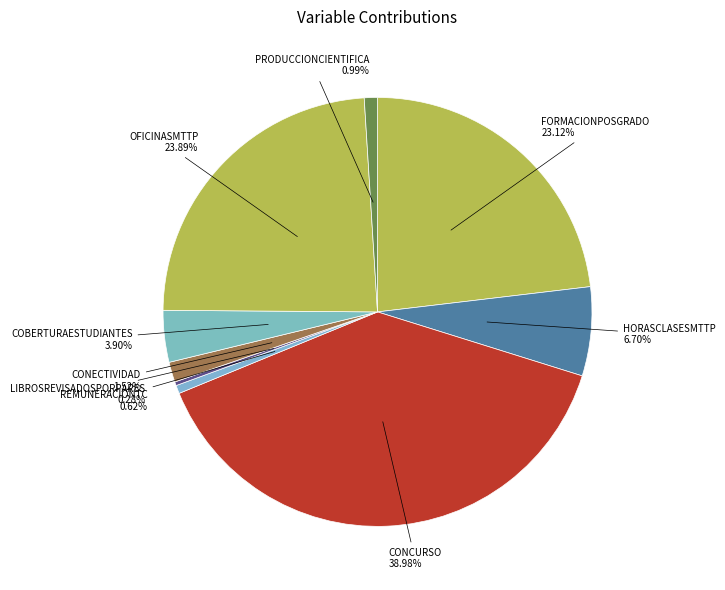

Which has a higher value, FORMACIONPOSGRADO or CONECTIVIDAD?

FORMACIONPOSGRADO